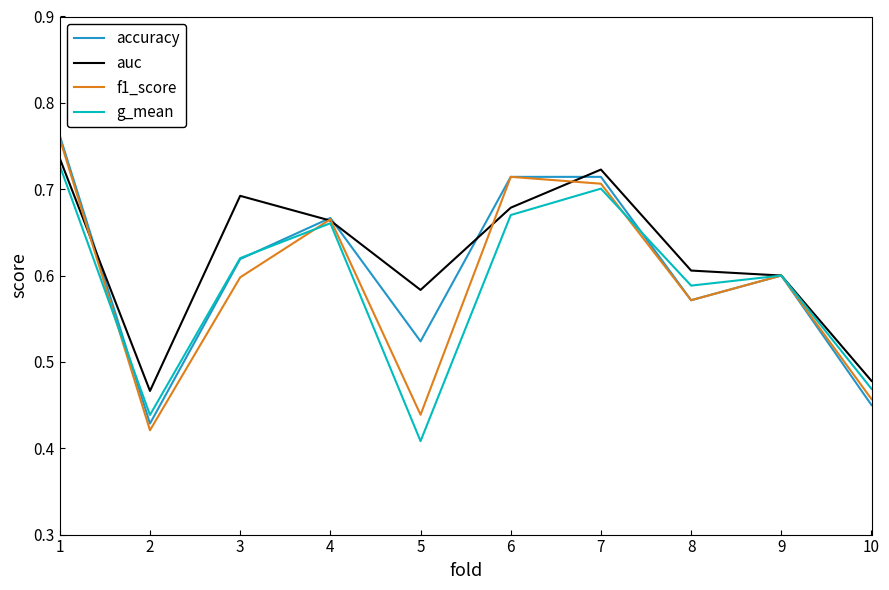

What is the total value across all series at 8?

2.3